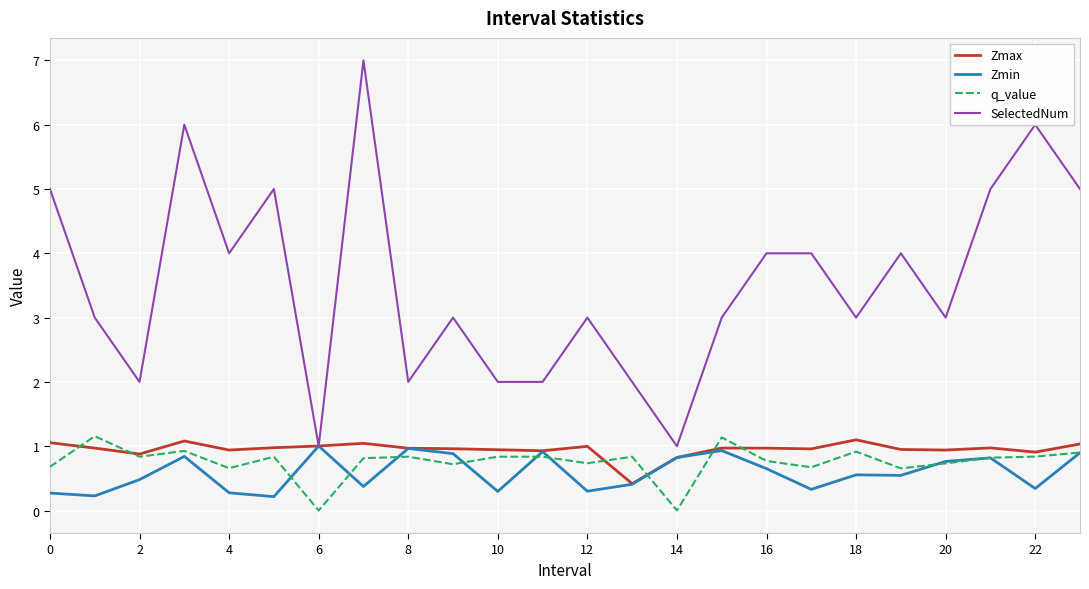

True or false: q_value and SelectedNum cross at least once.

False